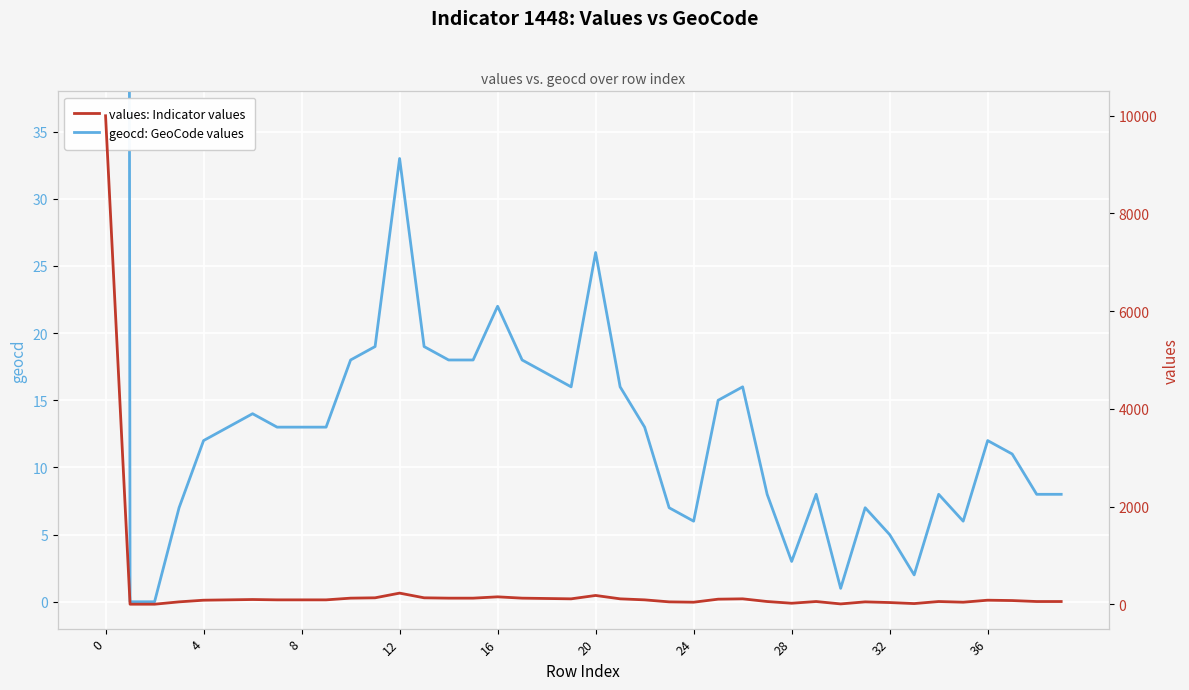

List the series in order of their peak value, highest first.

values: Indicator values, geocd: GeoCode values